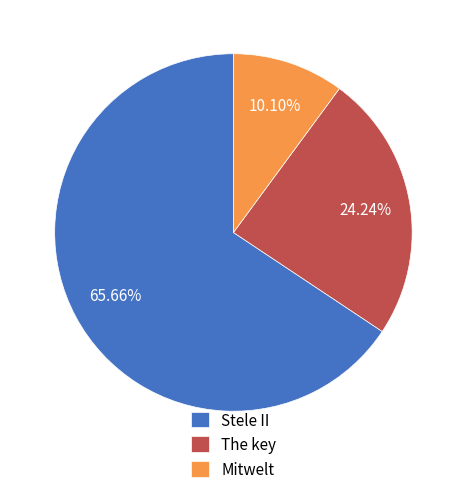

To the nearest percent, what is the average slice percentage?

33%